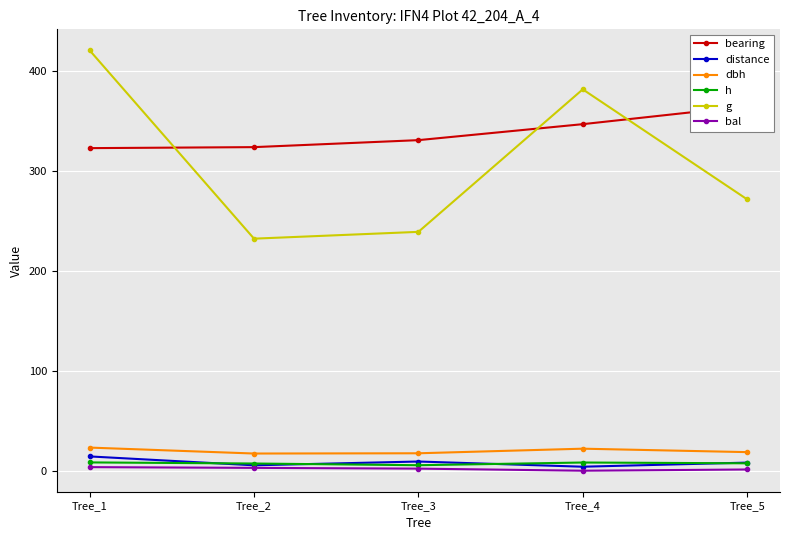

True or false: bearing has more than 2 points higher than both neighbors.

False